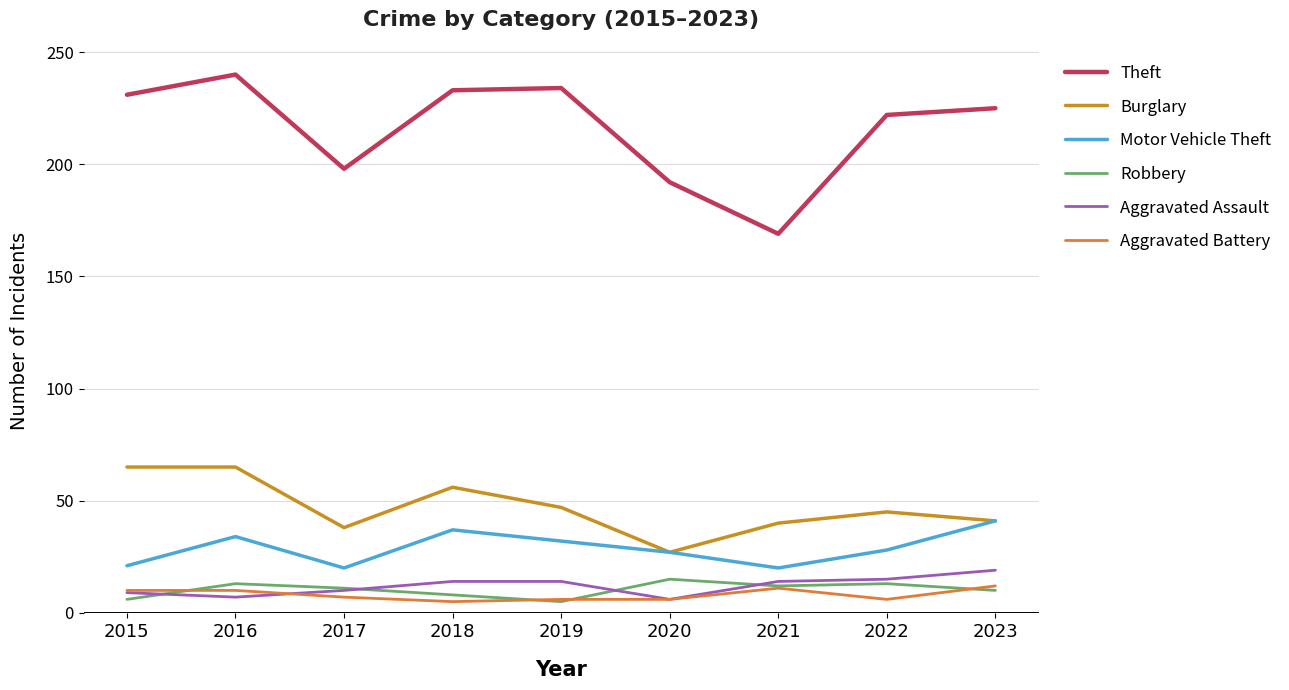

What is the total value across all series at 2022?

329